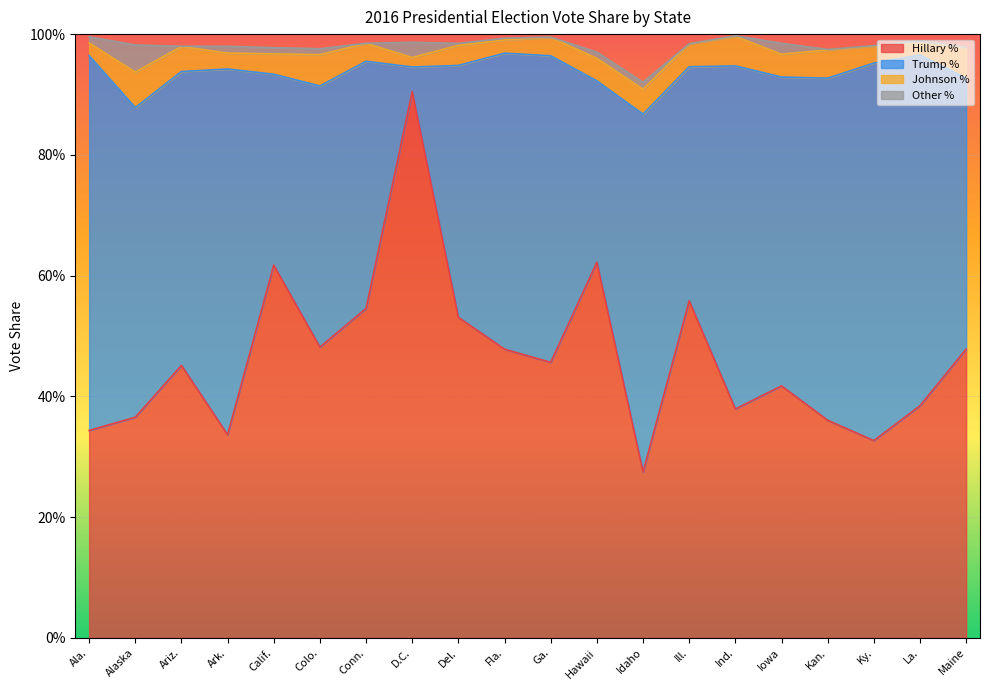

What is the total value across all series at Ark.?

1.0